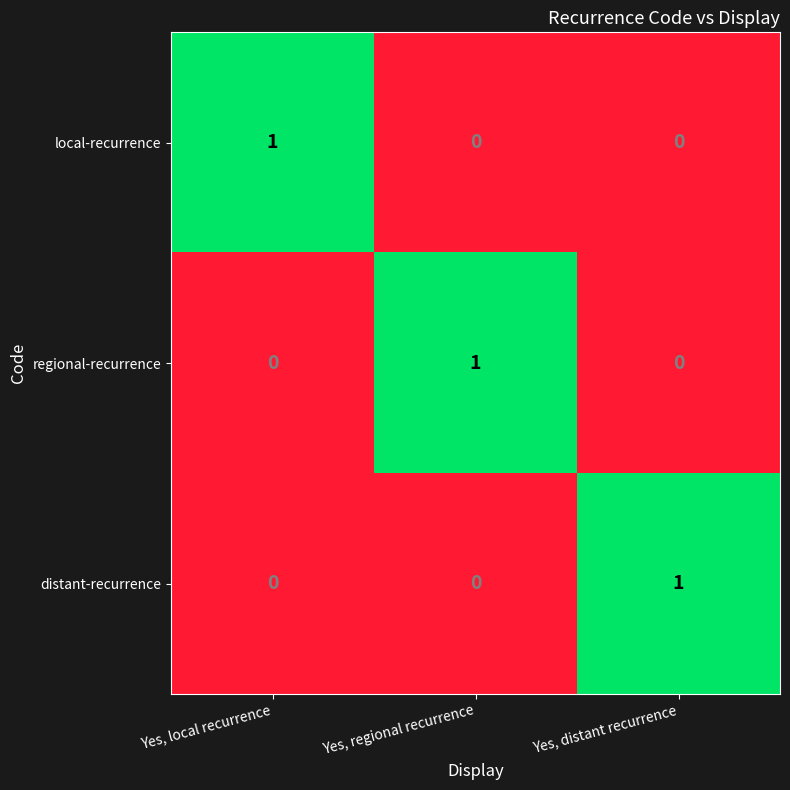

At how many categories does at least one series exceed 0?

3